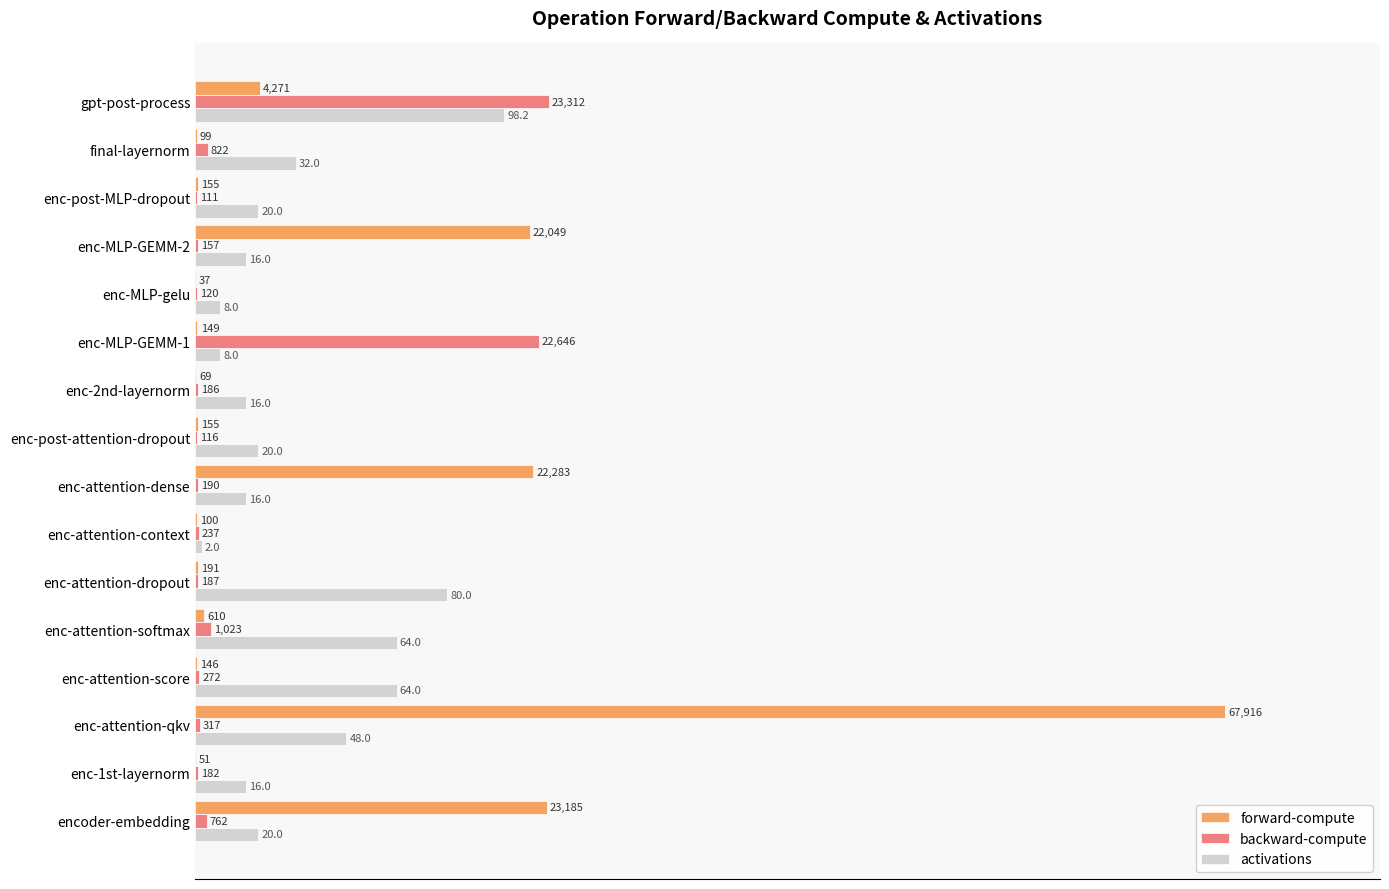

Reading left to right, extract all data points from this chart.

forward-compute: 34.1	0.1	100.0	0.2	0.9	0.3	0.1	32.8	0.2	0.1	0.2	0.1	32.5	0.2	0.1	6.3
backward-compute: 1.1	0.3	0.5	0.4	1.5	0.3	0.3	0.3	0.2	0.3	33.3	0.2	0.2	0.2	1.2	34.3
activations: 6.1	4.9	14.7	19.5	19.5	24.4	0.6	4.9	6.1	4.9	2.4	2.4	4.9	6.1	9.8	30.0